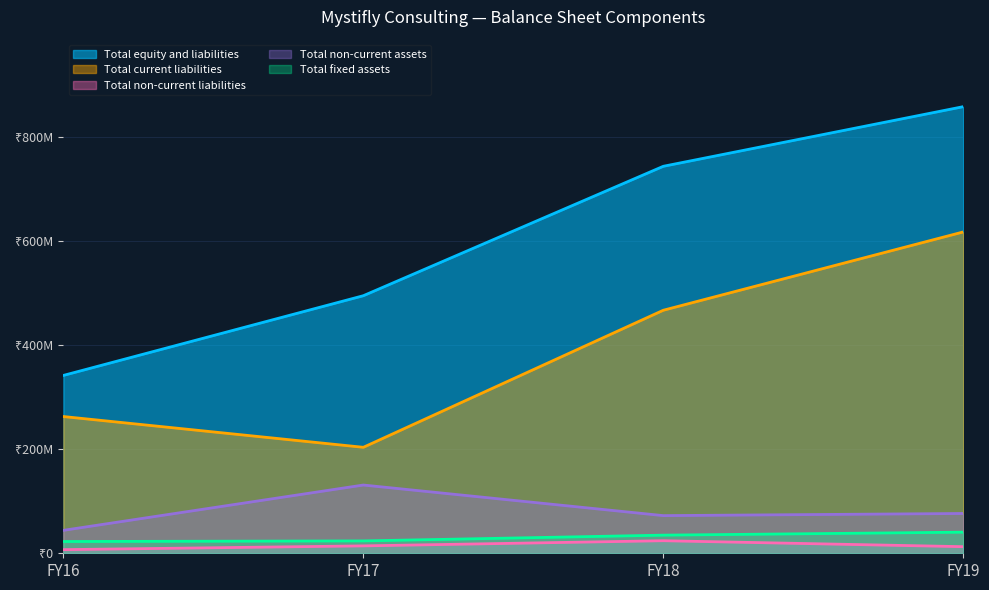

How many lines are shown in the chart?

5